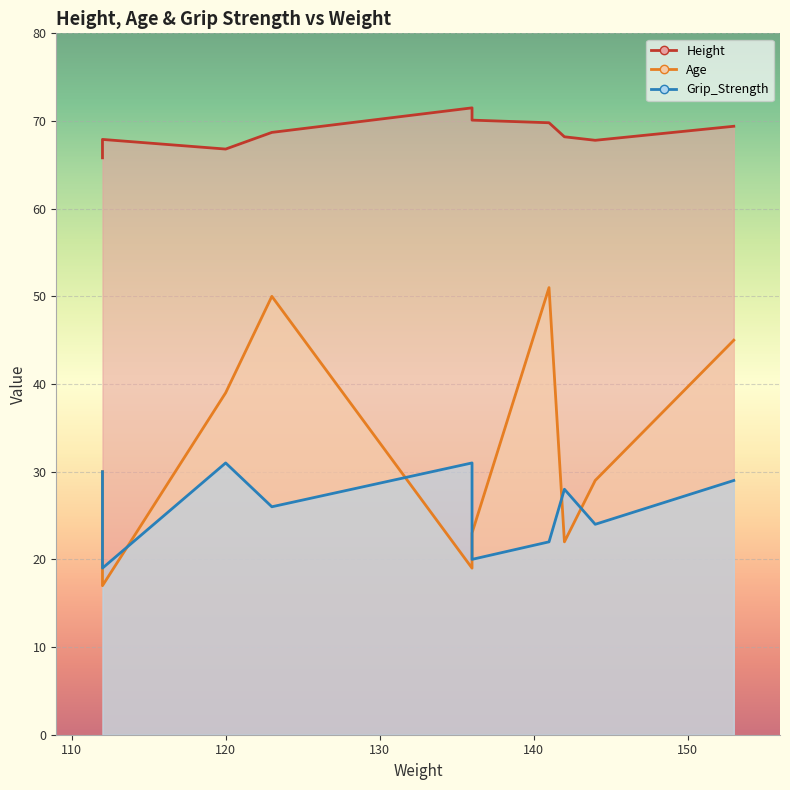

Is the value of Age at 120 greater than the value of Height at 144?

No